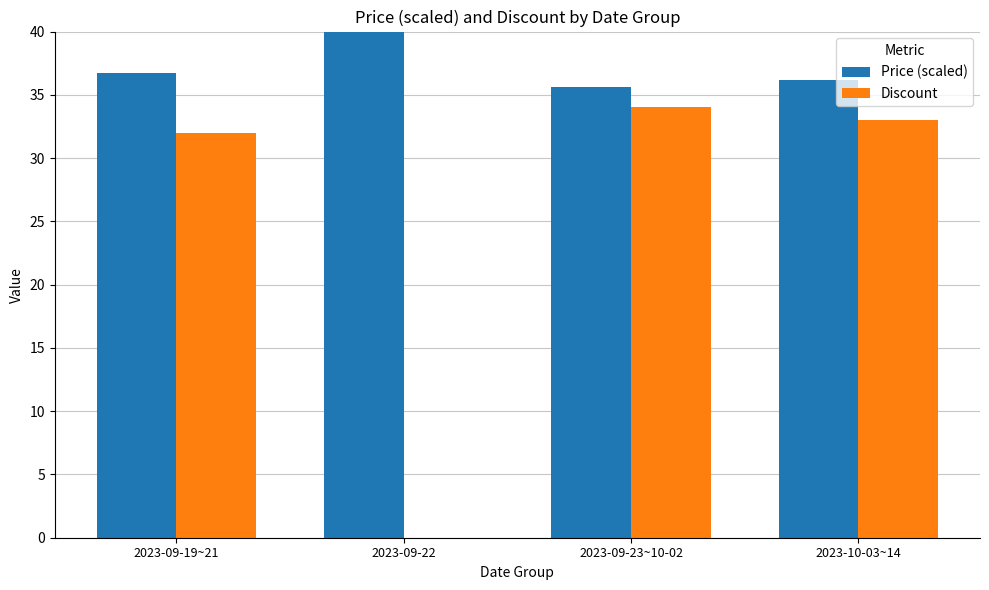

The Discount series shows 0.0 at 2023-09-22. True or false?

True